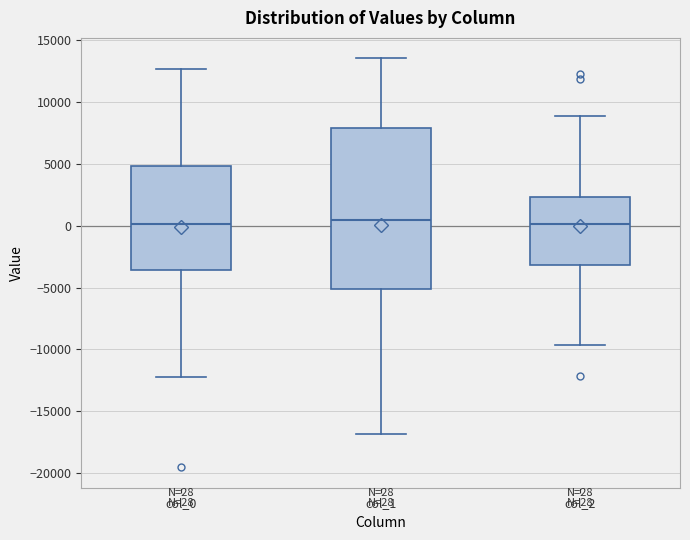

Comparing the boxes themselves (not the whiskers), which one is the tallest?

col_1